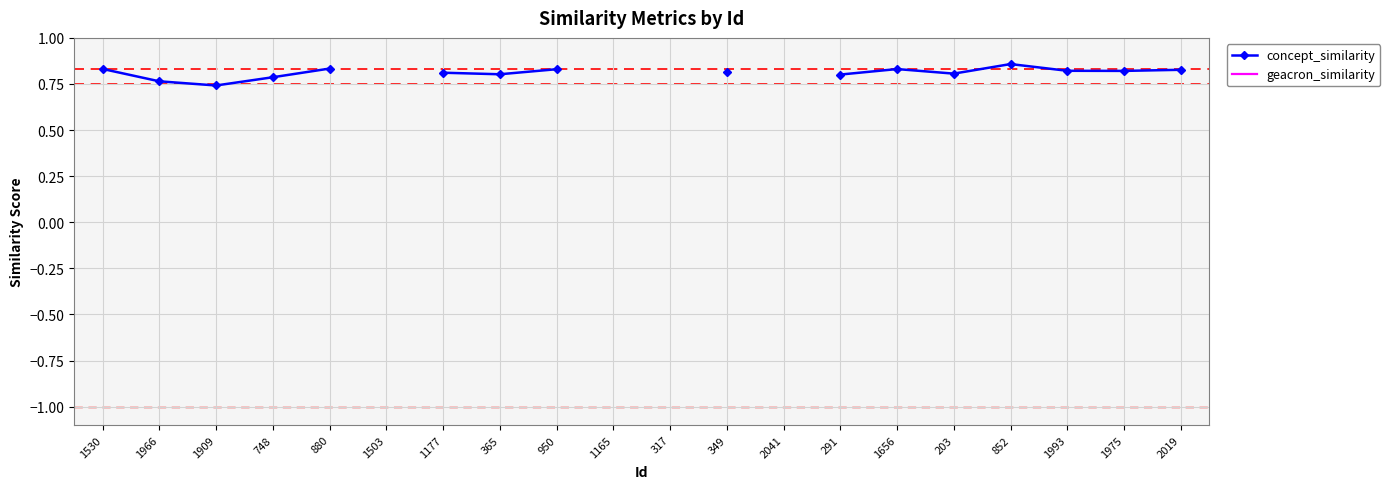

Which series has the widest spread of values?

concept_similarity